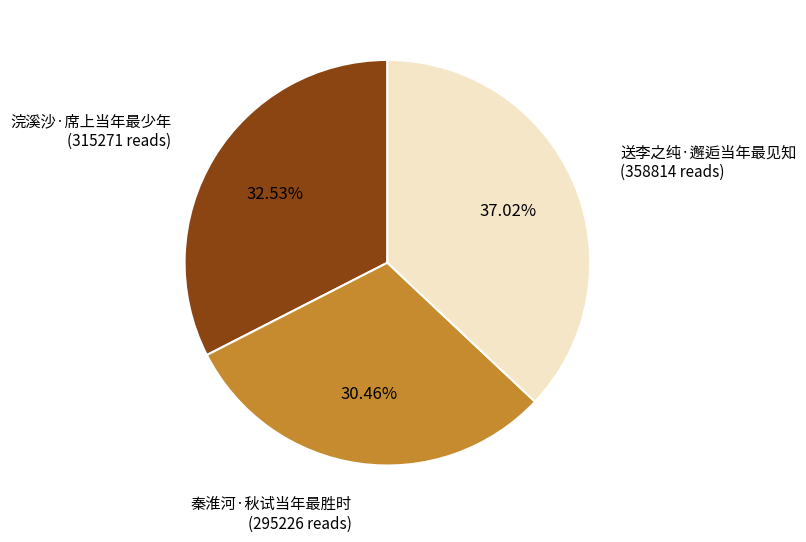

To the nearest percent, what is the difference between the 秦淮河·秋试当年最胜时 and 送李之纯·邂逅当年最见知 slice percentages?

7%